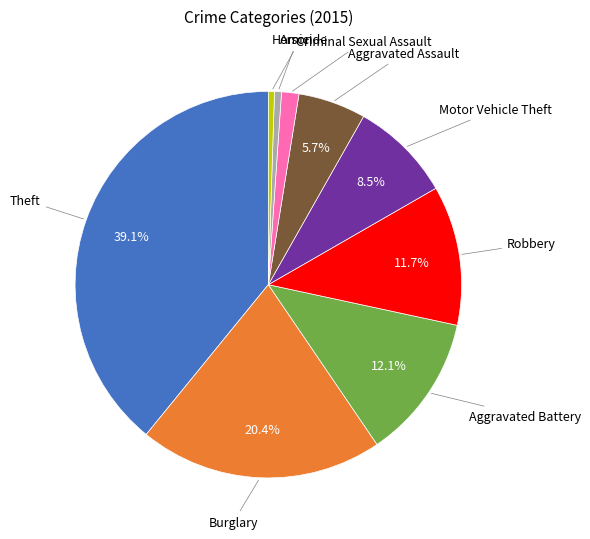

Is there a majority slice in this chart?

No